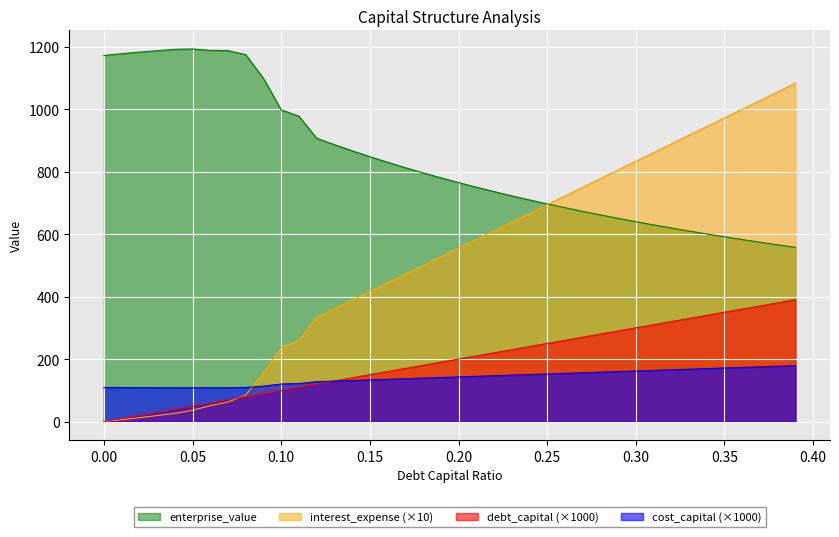

Reading left to right, list all the values displayed in this chart.

debt_capital: 0.0	10.0	20.0	30.0	40.0	50.0	60.0	70.0	80.0	90.0	100.0	110.0	120.0	130.0	140.0	150.0	160.0	170.0	180.0	190.0	200.0	210.0	220.0	230.0	240.0	250.0	260.0	270.0	280.0	290.0	300.0	310.0	320.0	330.0	340.0	350.0	360.0	370.0	380.0	390.0
cost_capital: 109.2	108.9	108.6	108.4	108.1	108.1	108.3	108.3	109.0	113.4	120.2	121.8	127.7	129.6	131.5	133.4	135.3	137.2	139.1	141.0	142.9	144.8	146.7	148.6	150.5	152.4	154.3	156.2	158.1	160.0	161.9	163.8	165.7	167.6	169.5	171.4	173.3	175.2	177.1	179.0
enterprise_value: 1172.0	1177.5	1182.6	1187.0	1191.6	1192.6	1188.3	1187.4	1174.7	1098.2	997.9	977.5	907.0	886.4	866.8	848.0	830.0	812.7	796.1	780.2	765.0	750.3	736.2	722.6	709.4	696.8	684.6	672.8	661.4	650.4	639.8	629.5	619.5	609.8	600.5	591.4	582.6	574.0	565.7	557.6
interest_expense: 0.0	5.9	12.2	19.2	26.1	36.1	50.8	62.5	84.8	155.6	236.5	260.2	333.3	361.1	388.8	416.6	444.4	472.2	499.9	527.7	555.5	583.3	611.0	638.8	666.6	694.4	722.1	749.9	777.7	805.5	833.2	861.0	888.8	916.6	944.3	972.1	999.9	1027.7	1055.4	1083.2